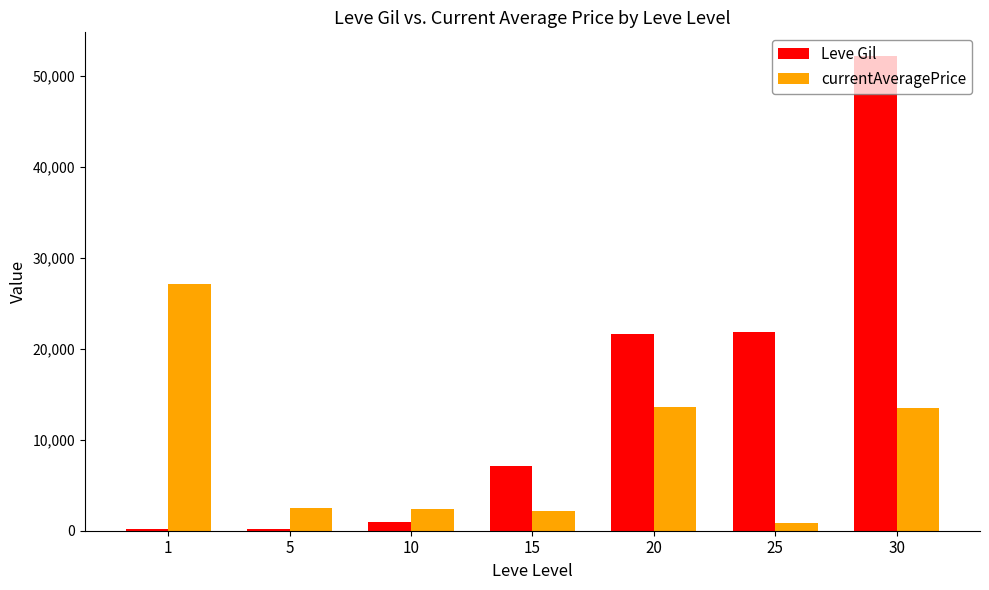

At which category is the sum across all series the highest?

30